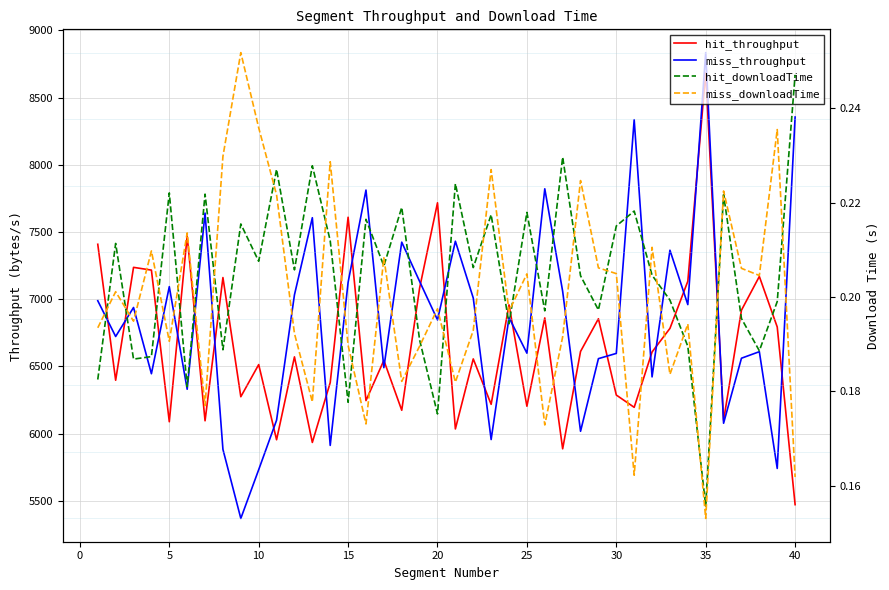

How many distinct data groups are displayed?

4